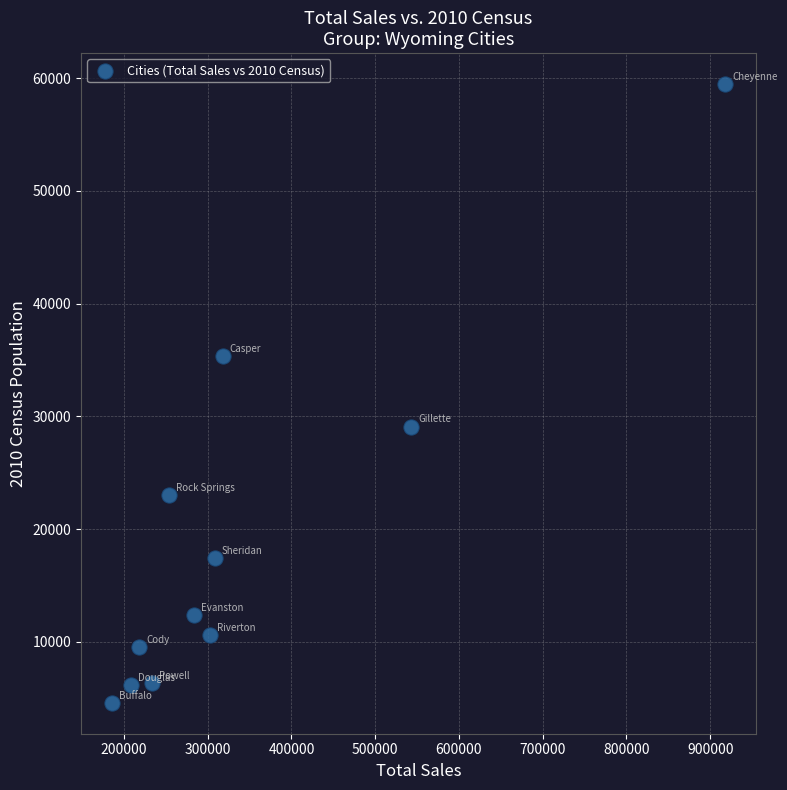

What is the average Y value?

19442